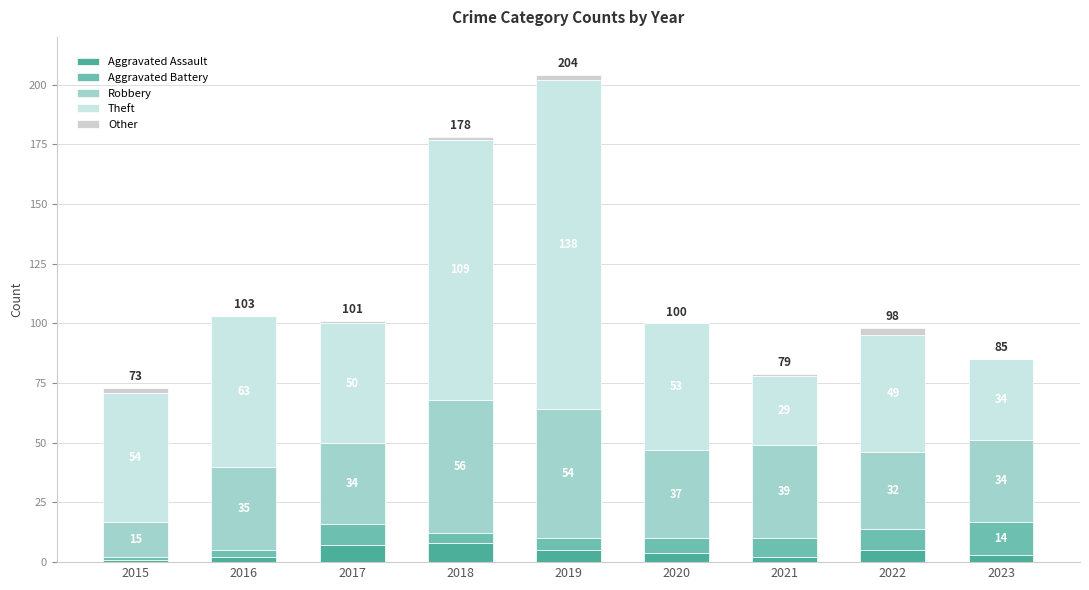

Does the chart contain stacked bars?

Yes